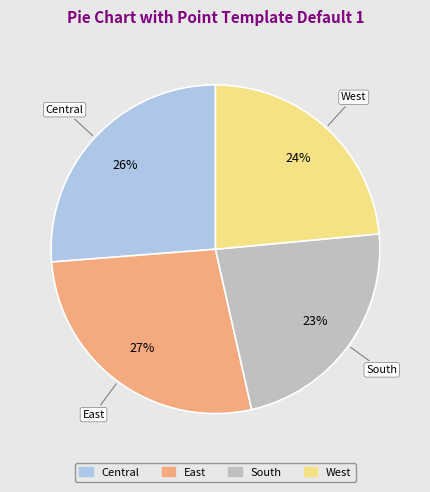

Combined, do West and East account for over 50%?

Yes